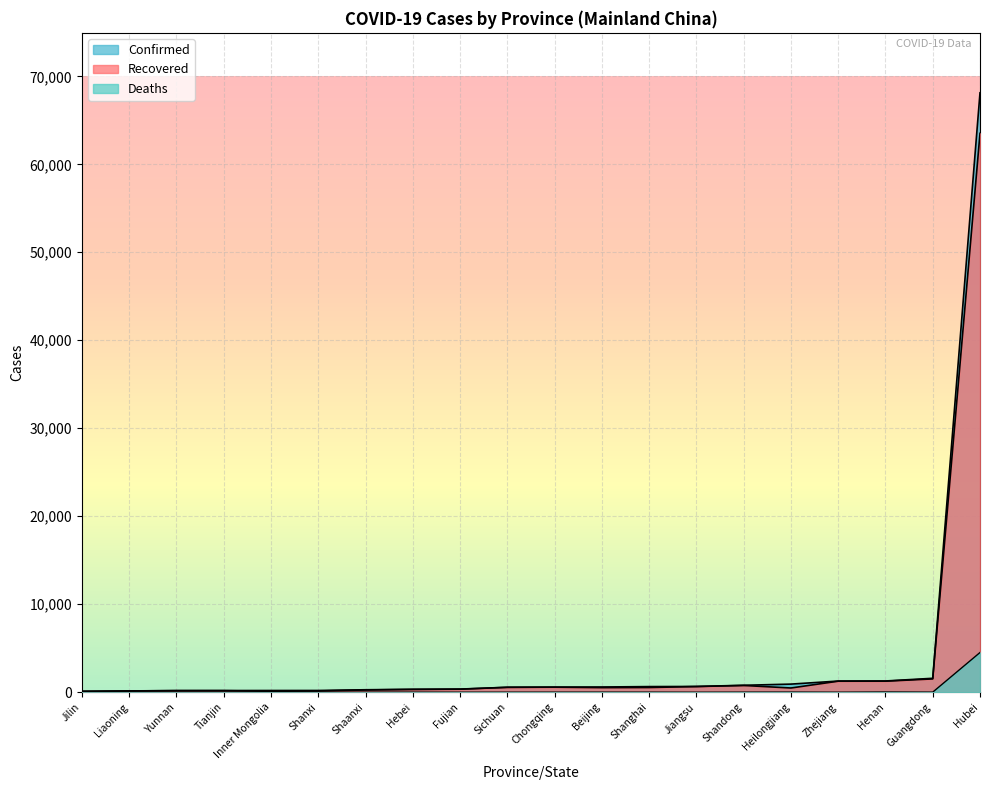

How many values in the Recovered series are below 518?

10